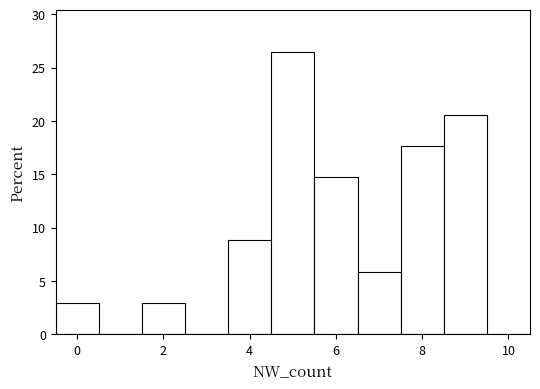

What is the height of the bar covering 8.5 to 9.5 on the x-axis? Neither the bar edges nor the heights are printed on the chart, so give them approximately, as read against the axes.

20.5